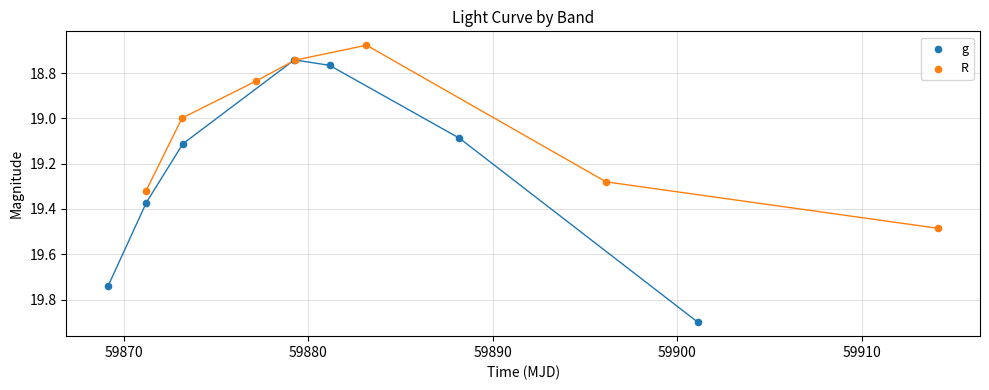

Which series contains the highest Y value?

g